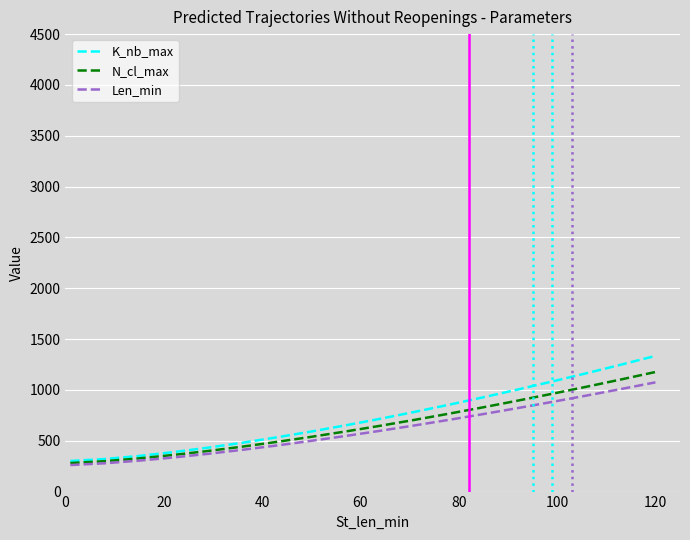

List the series in order of their peak value, highest first.

K_nb_max, N_cl_max, Len_min